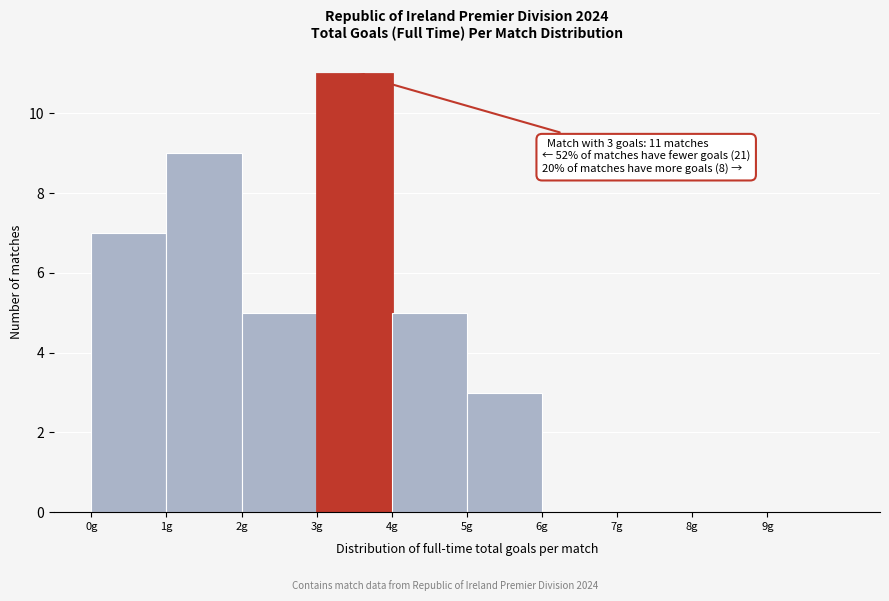

Over which range of the x-axis is the bar tallest?

3 to 4